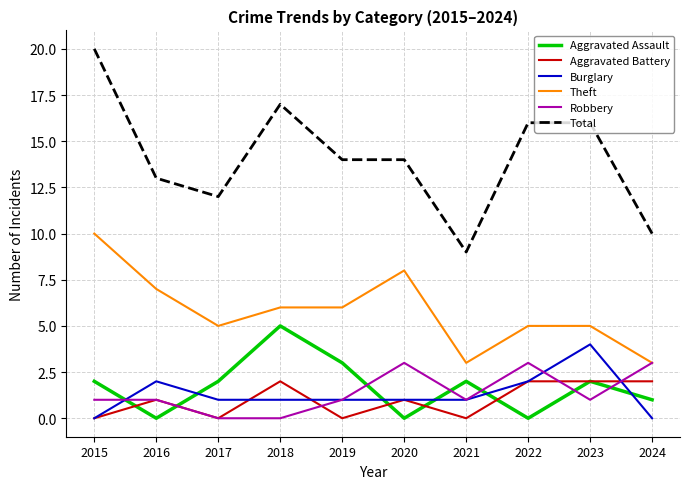

How many times do Robbery and Aggravated Assault cross each other?

7